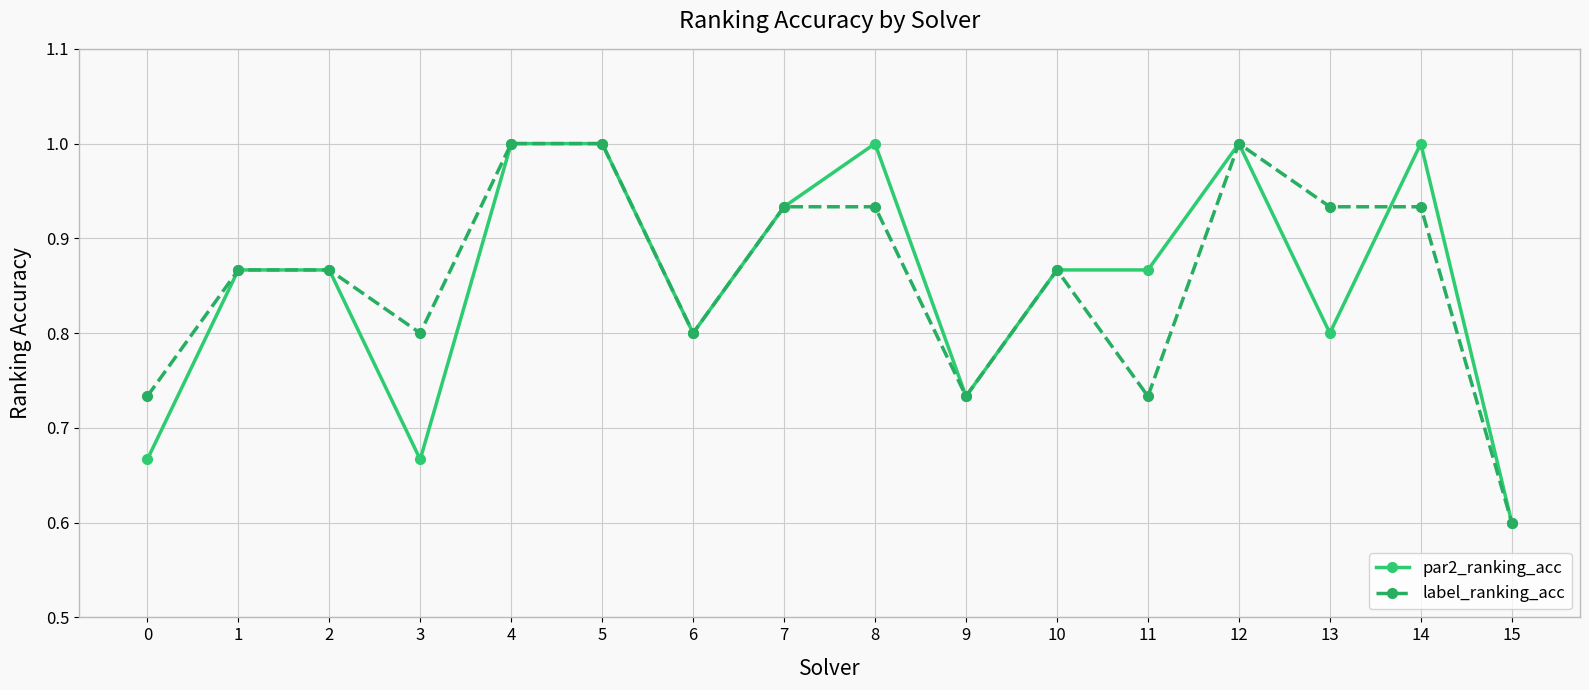

Which series changed the most between 3 and 12?

par2_ranking_acc